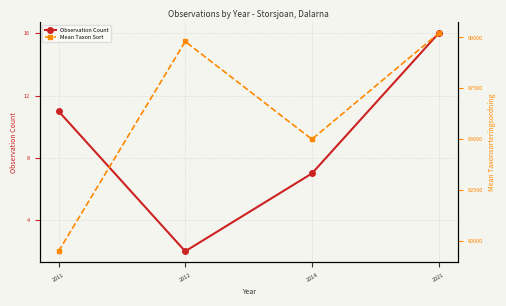

Is it true that Mean Taxon Sort equals 79500 at 2011?

True